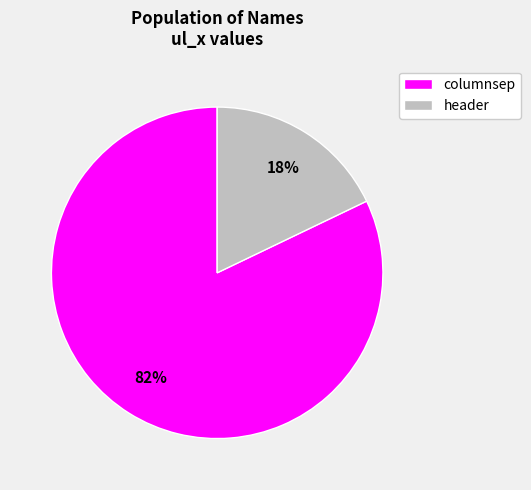

How many slices are in this pie chart?

2